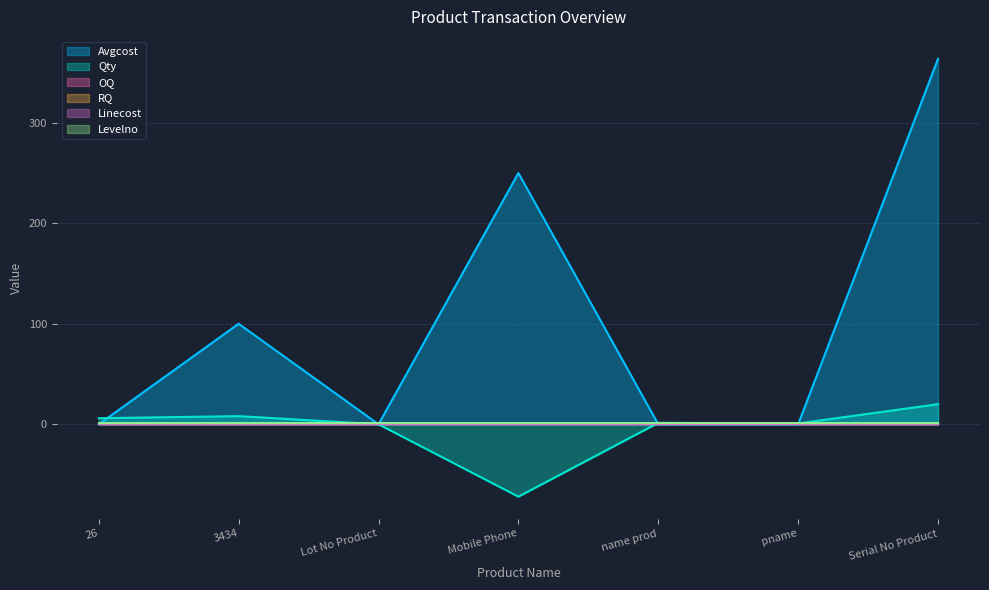

What position from the left is Serial No Product?

7